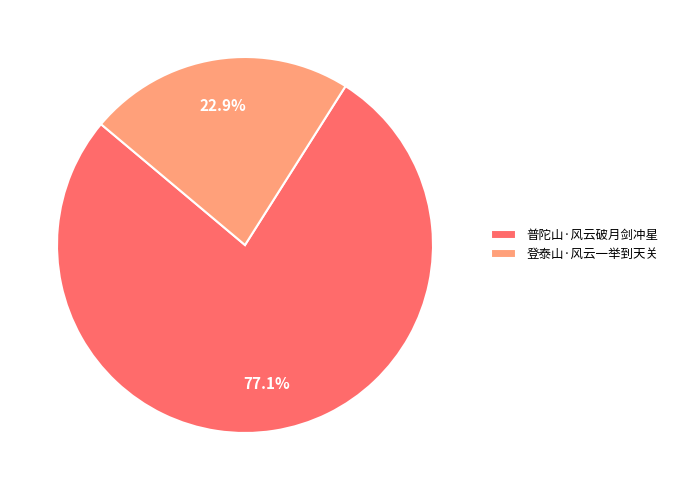

What is the largest slice in the pie chart?

普陀山·风云破月剑冲星